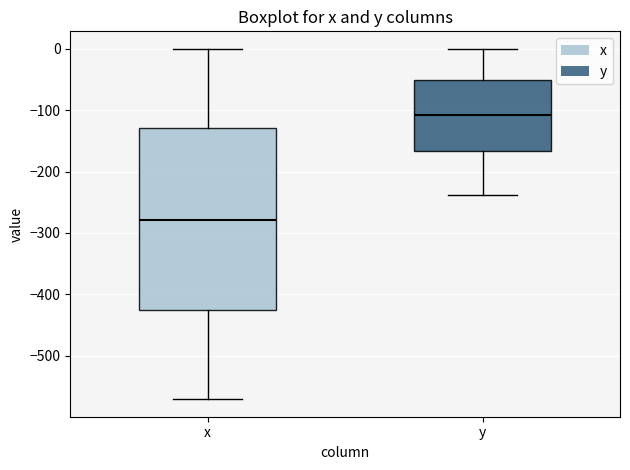

Which box has the highest median line?

y